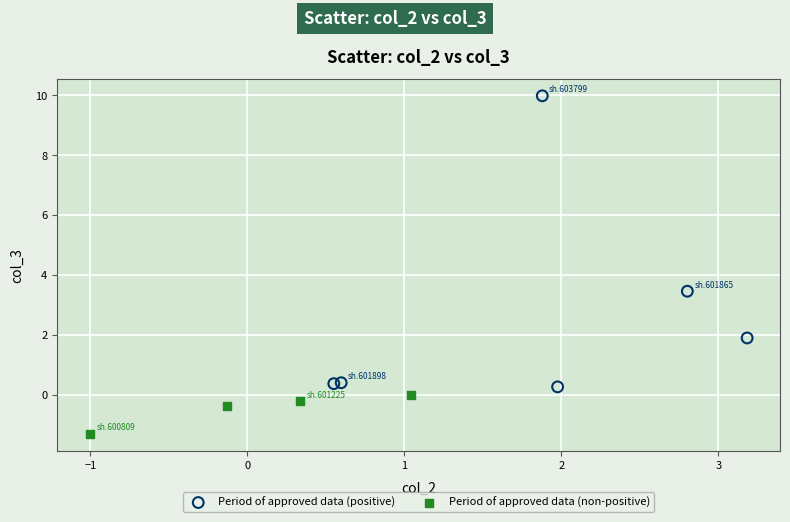

Which series has the widest spread of Y values?

Period of approved data (positive)